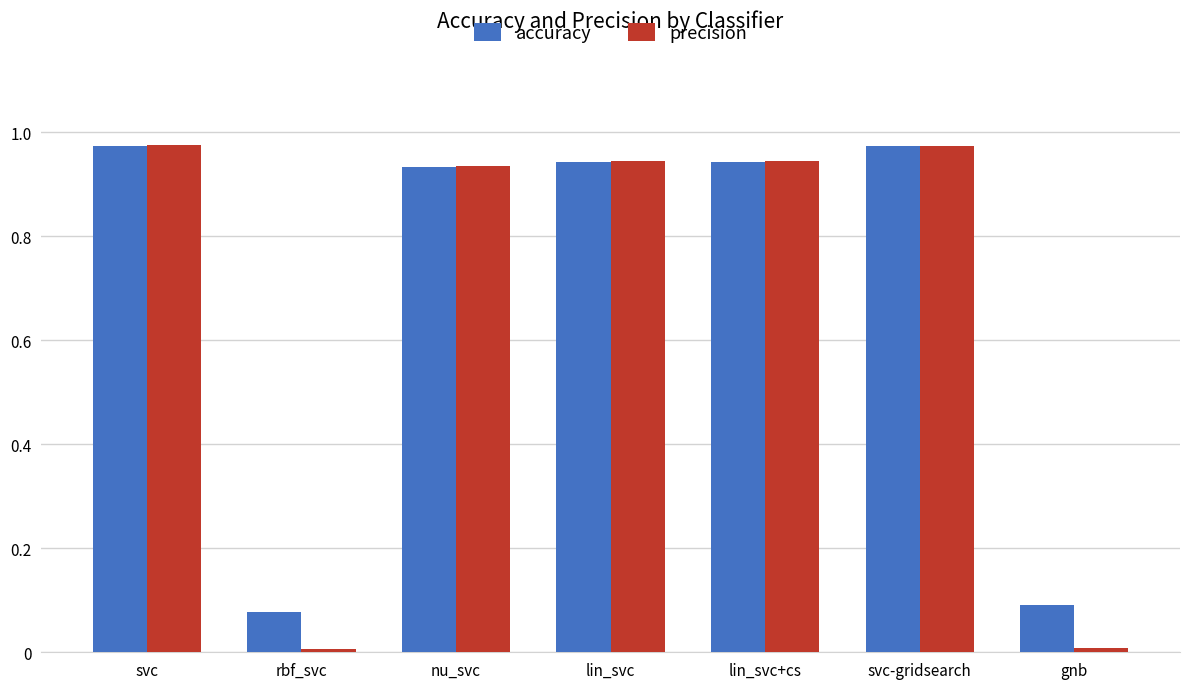

What is the label of the 5th bar from the right?

nu_svc